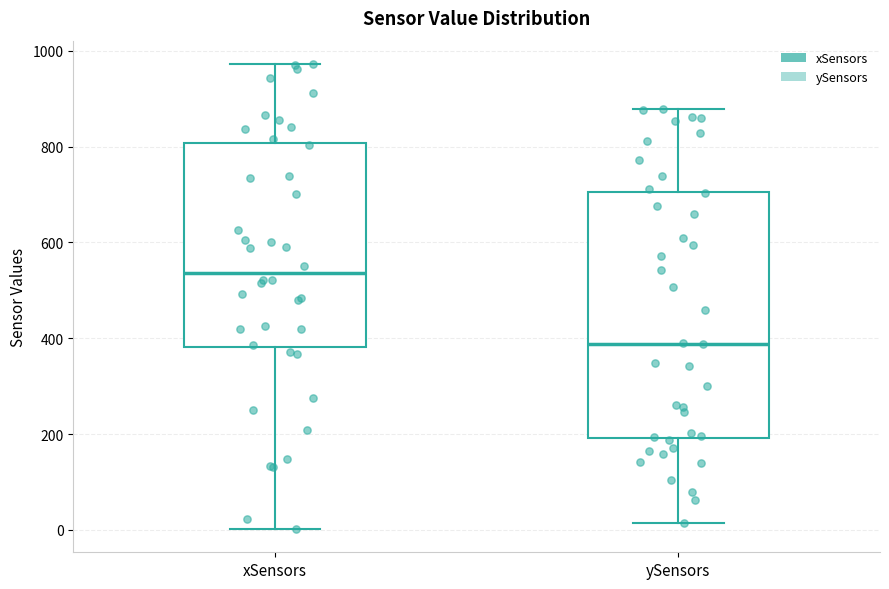

Where does the median line of the box for ySensors sit on the y-axis? The values are not printed on the chart, so give them approximately, as read against the axis.

380